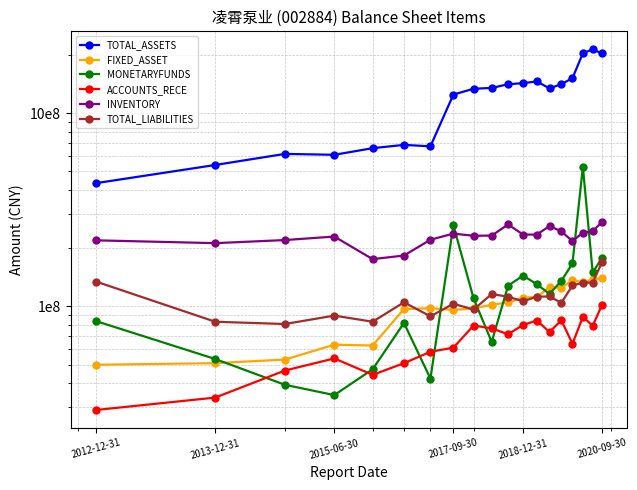

Where do ACCOUNTS_RECE and MONETARYFUNDS first cross each other?

2013-12-31 and 2015-06-30